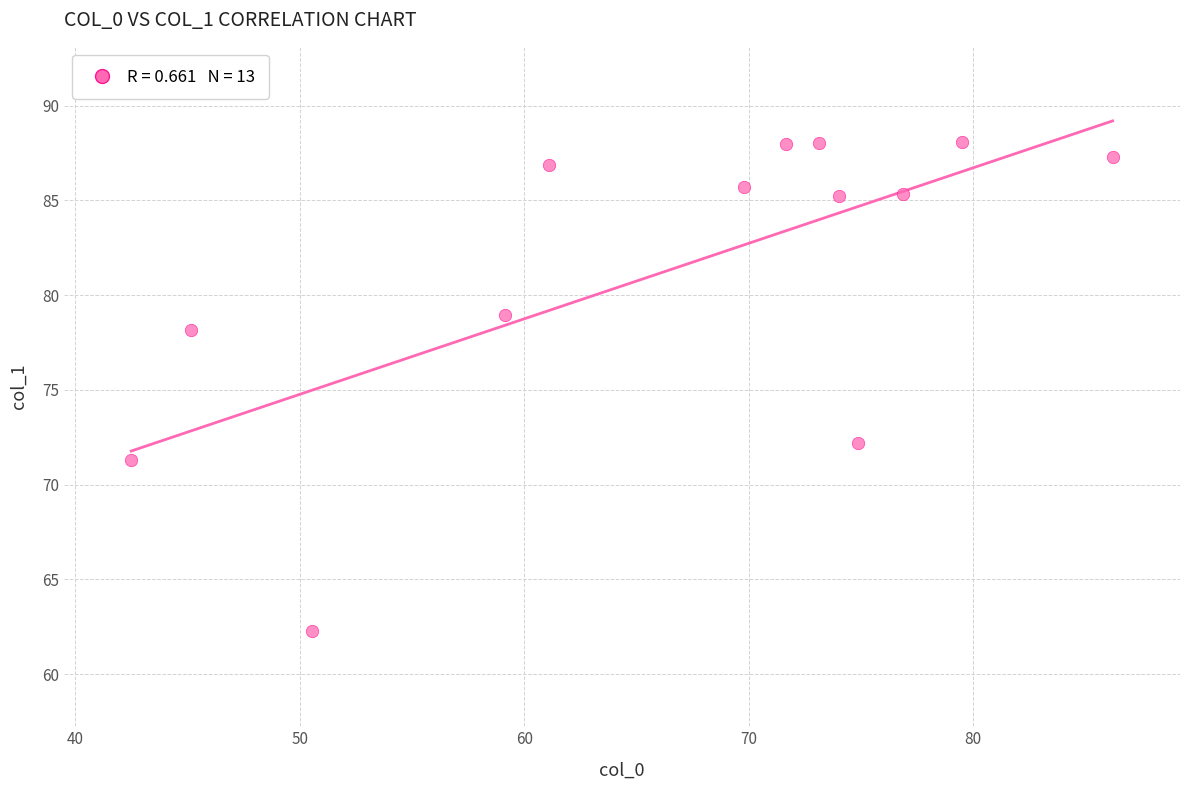

What Y value in the scatter plot is closest to 75?

72.2